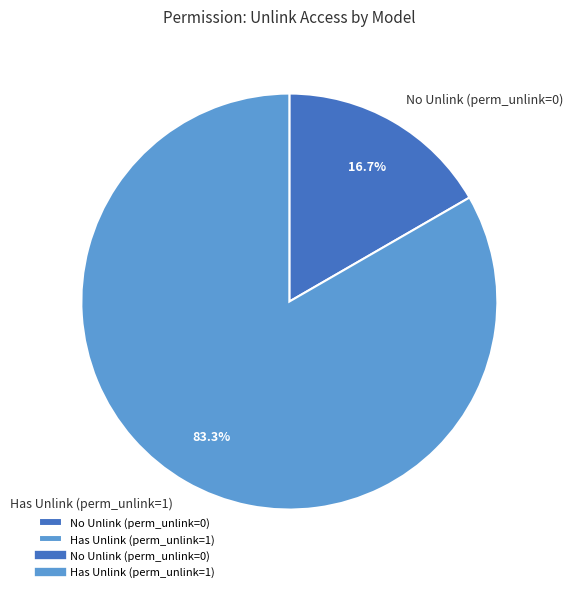

What is the total percentage of No Unlink (perm_unlink=0) and Has Unlink (perm_unlink=1)?

100.0%